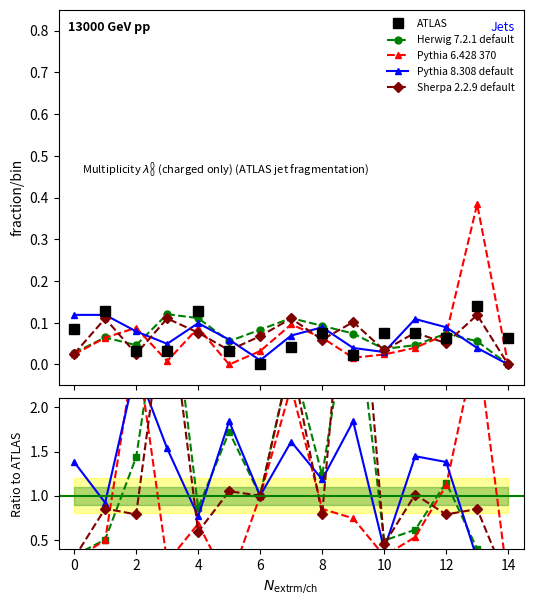

Count the number of data series in this chart.

5